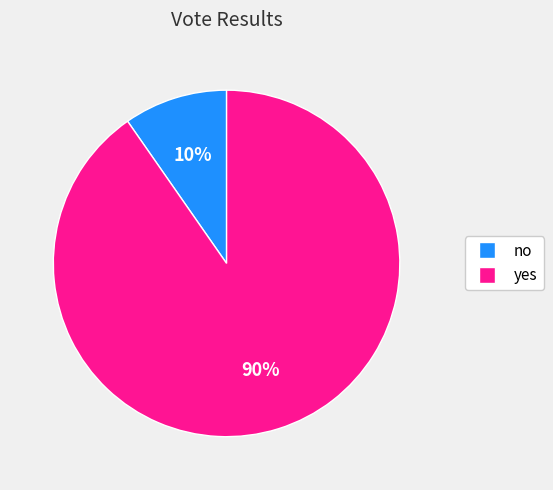

To the nearest percent, what is the average slice percentage?

50%